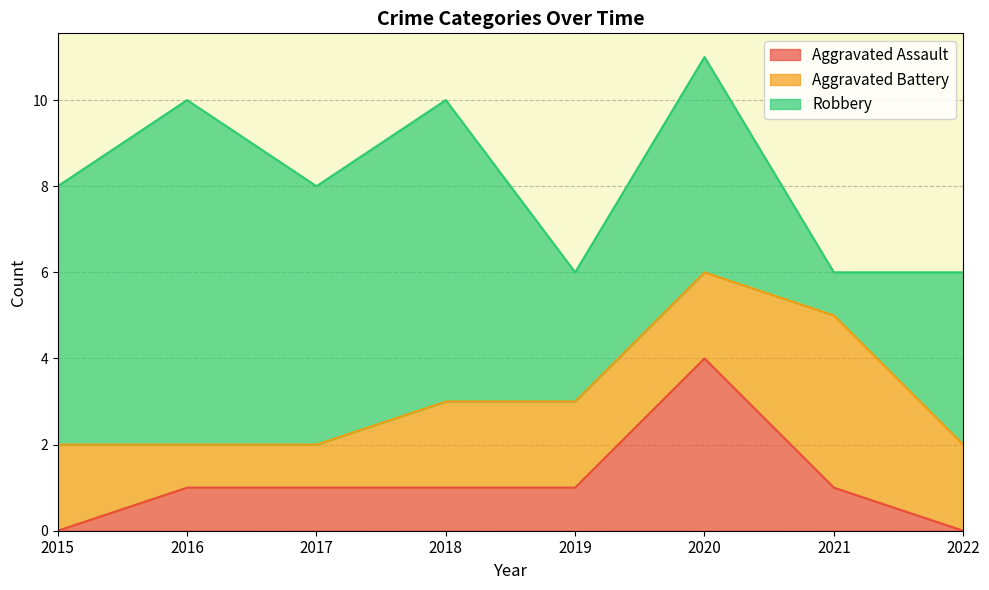

How many Aggravated Battery values are between 2 and 3?

5